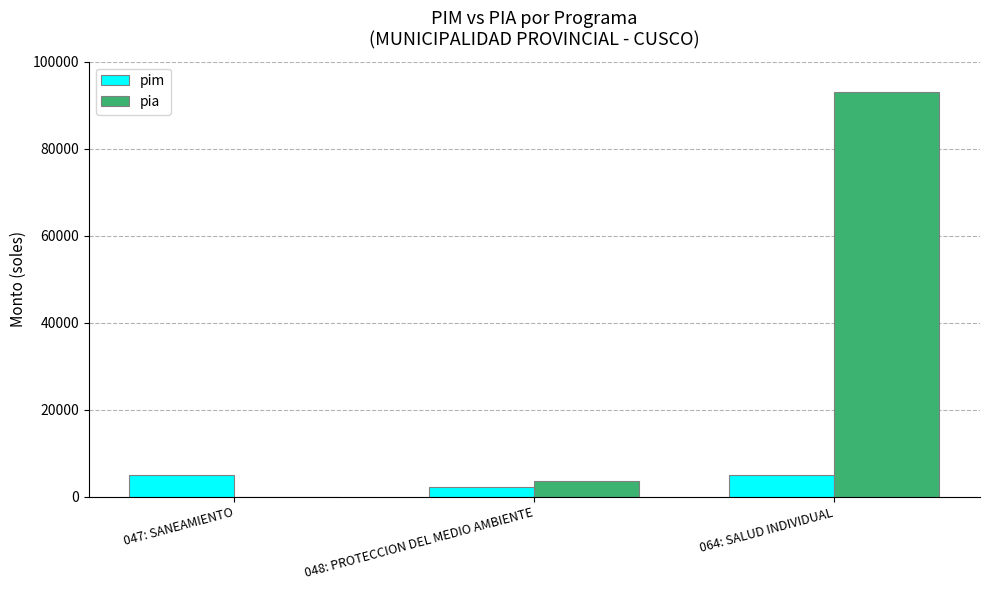

What is the greatest value displayed?

93000